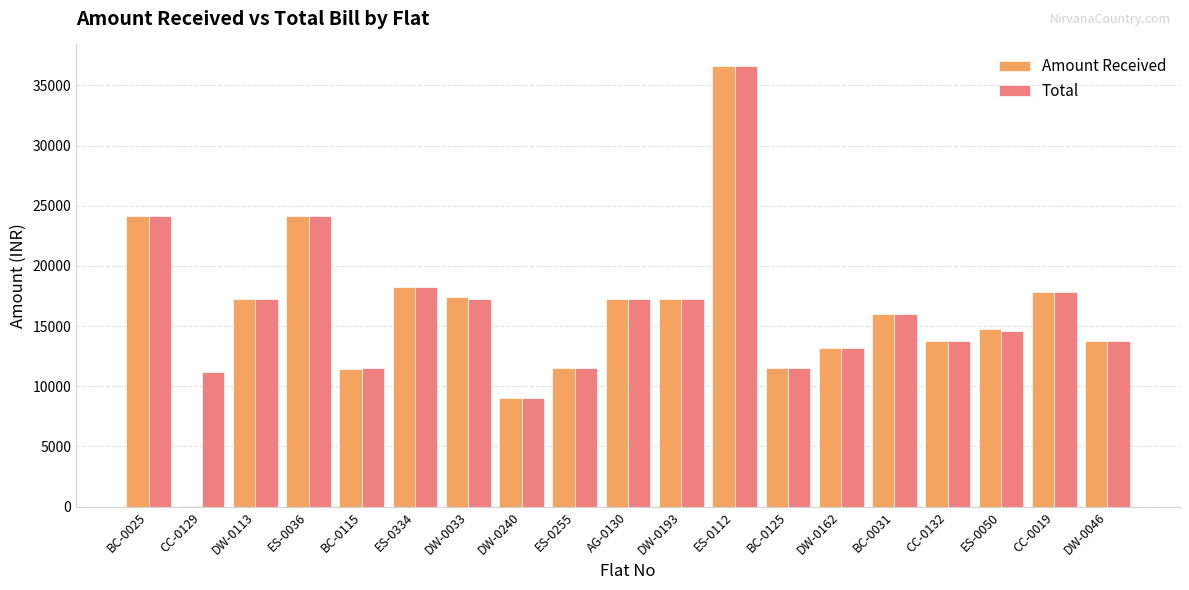

The value of Total at DW-0033 is 17223. True or false?

True